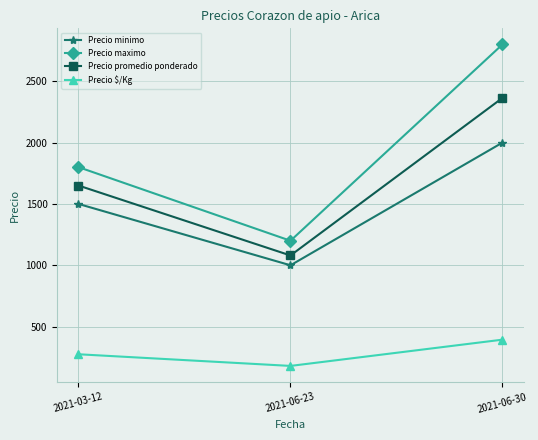

At which category does the chart reach its peak across all series?

2021-06-30